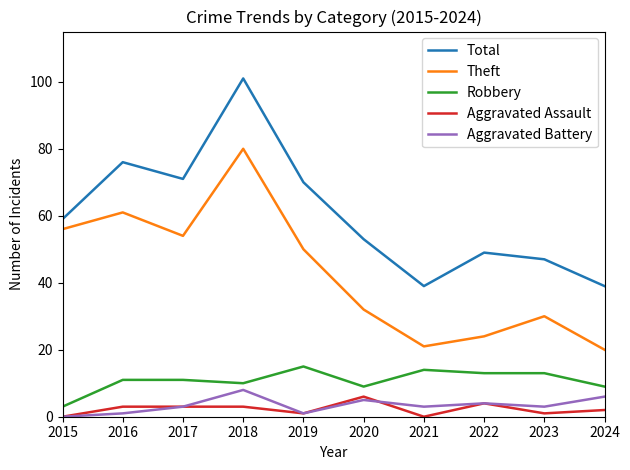

Count the number of categories in the chart.

10